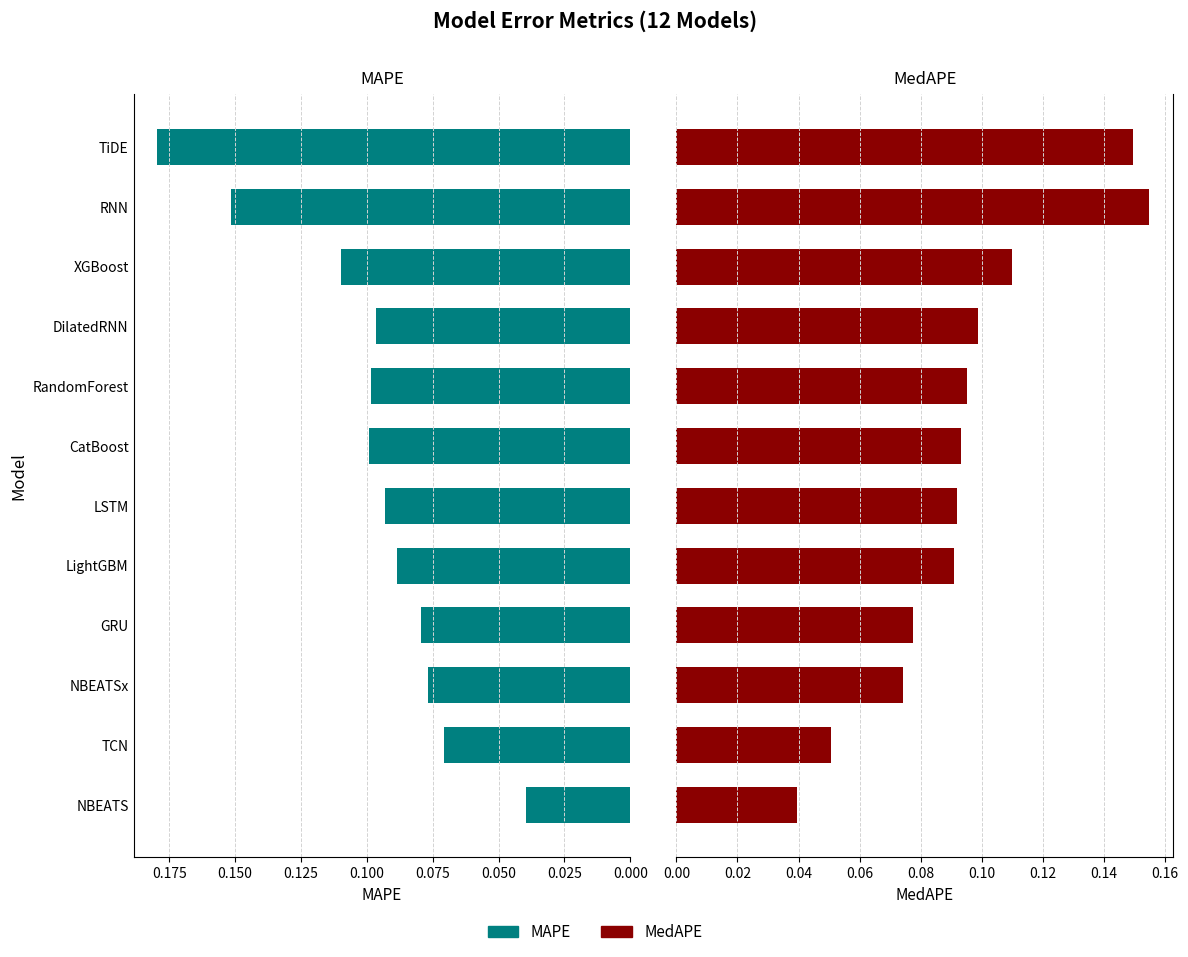

True or false: MedAPE has a value of 0.3 at RNN.

False